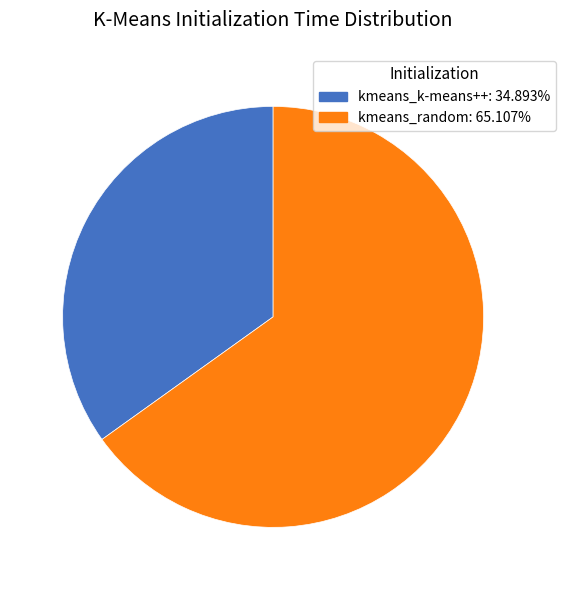

Do kmeans_random and kmeans_k-means++ together represent more than half of the pie?

Yes